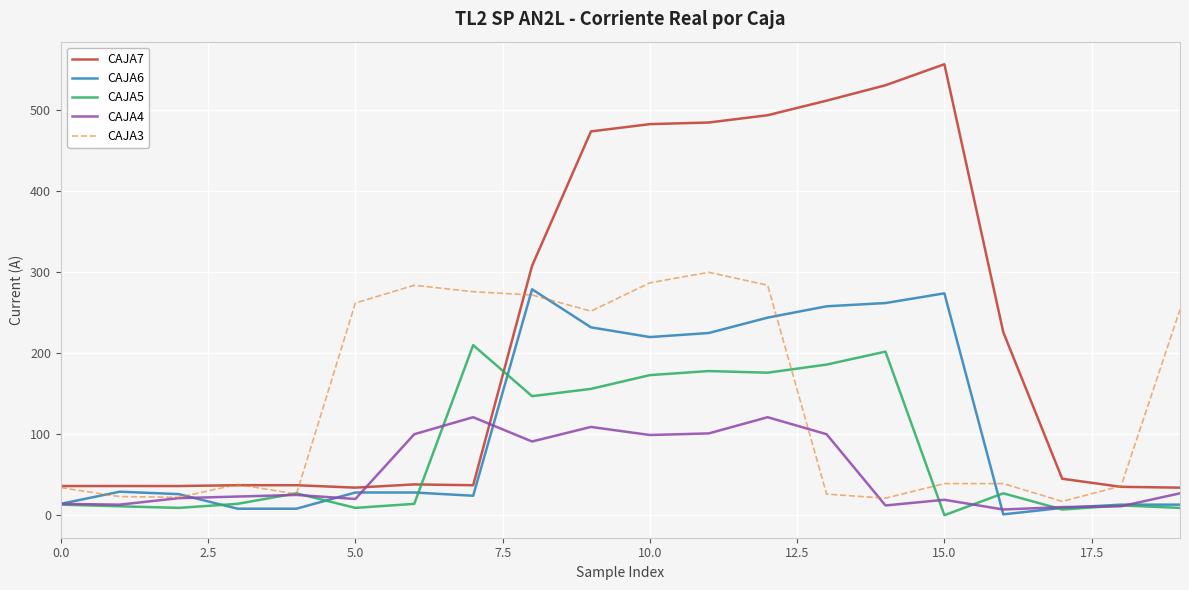

Does the chart have visible grid lines?

Yes